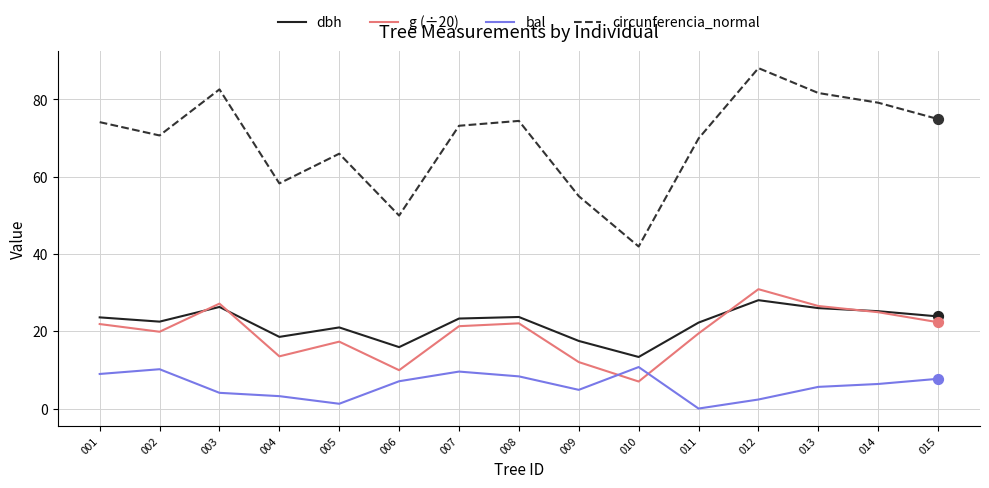

What are all the series names shown in the legend?

dbh, g (÷20), bal, circunferencia_normal